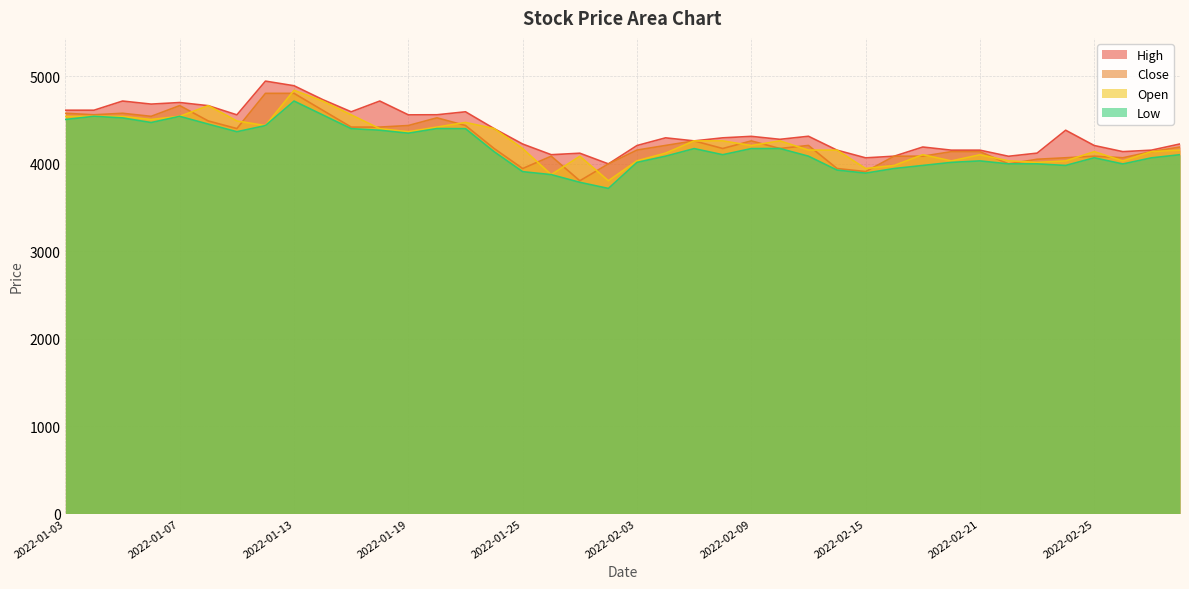

Where is the first local minimum for Low?

2022-01-06